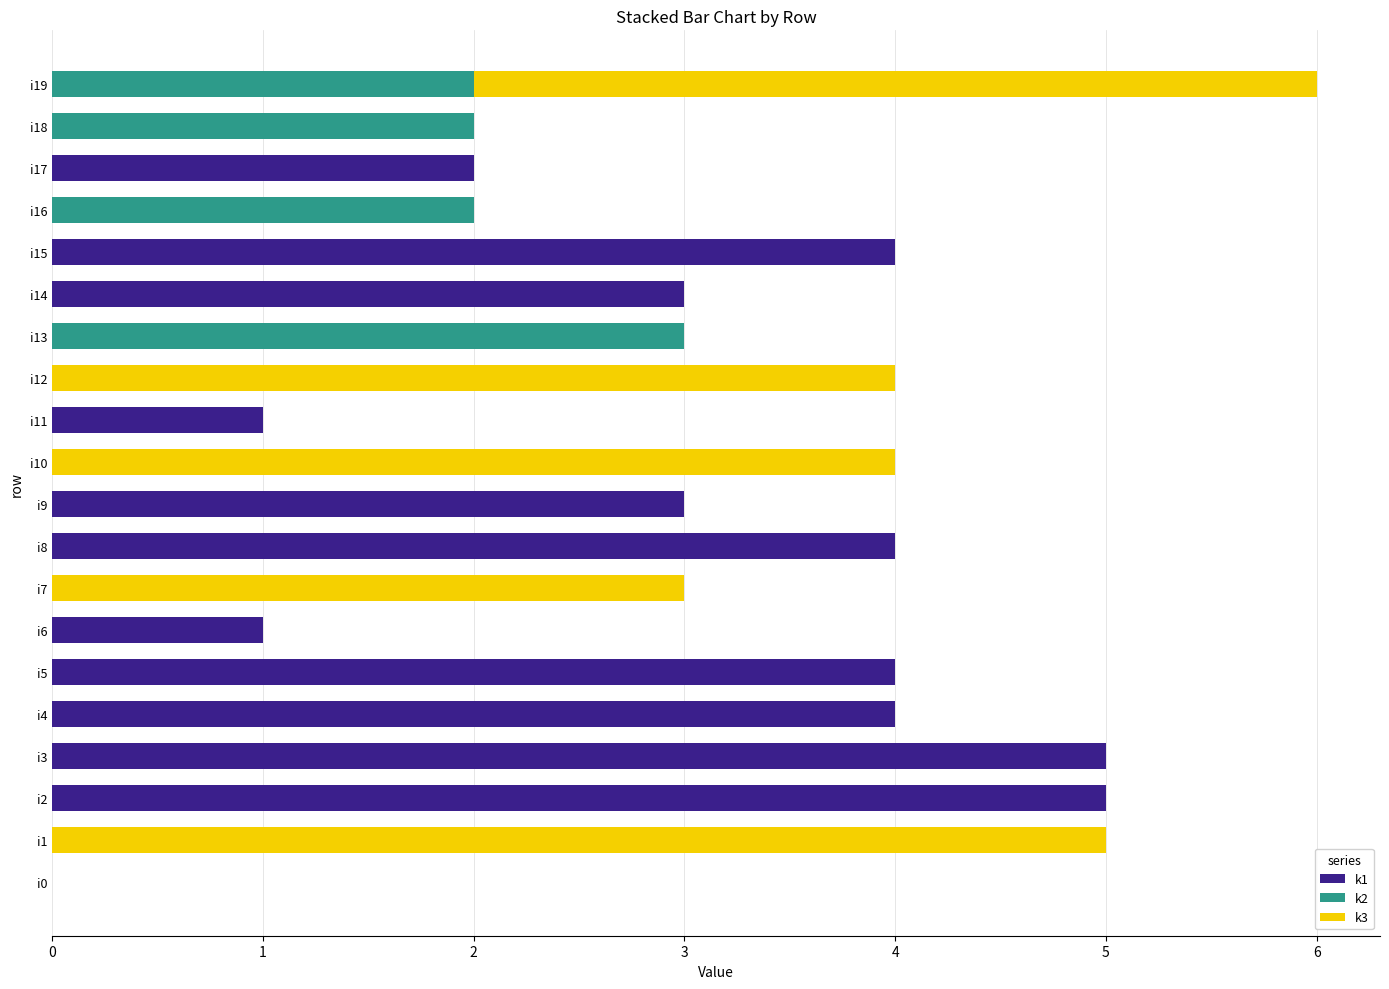

Is it true that k1 equals 1 at i3?

False